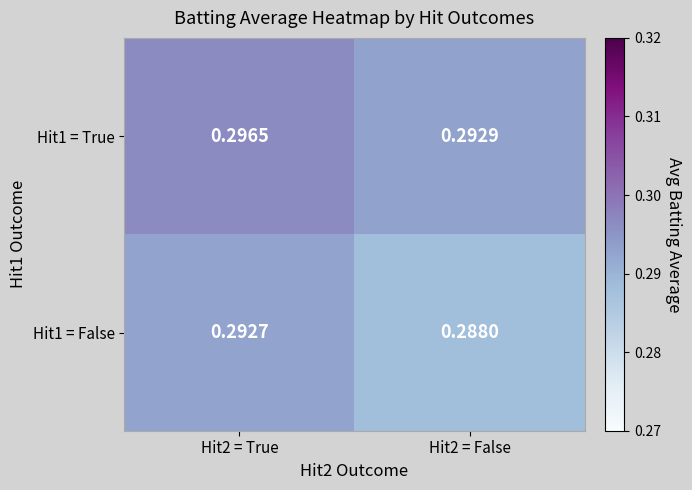

Count the number of data series in this chart.

2